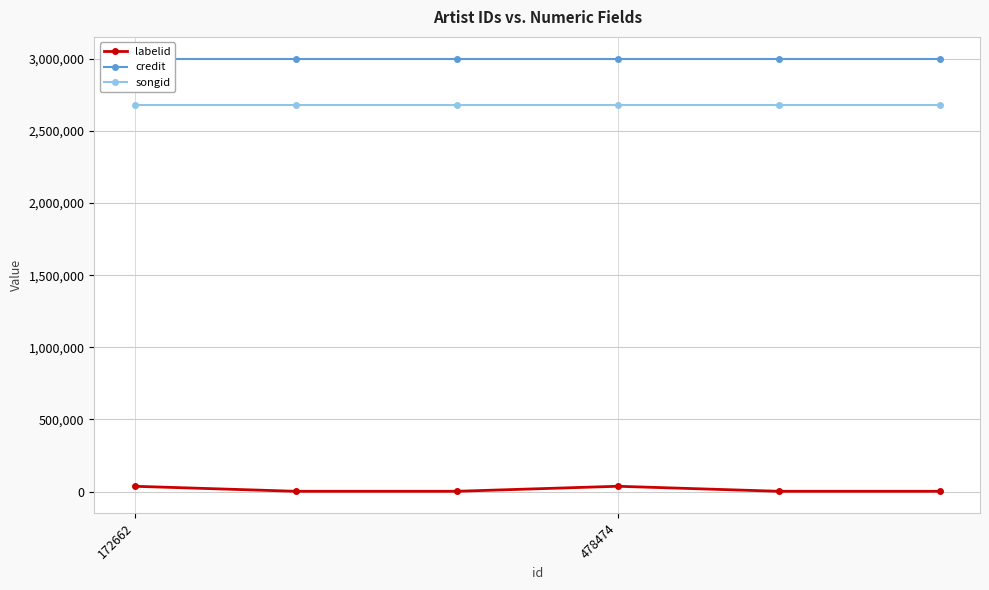

What is the sum of all credit values?

18014616